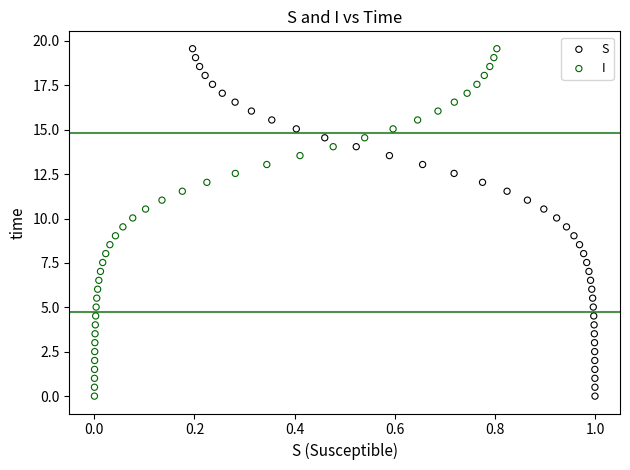

What are all the series names shown in the legend?

S, I